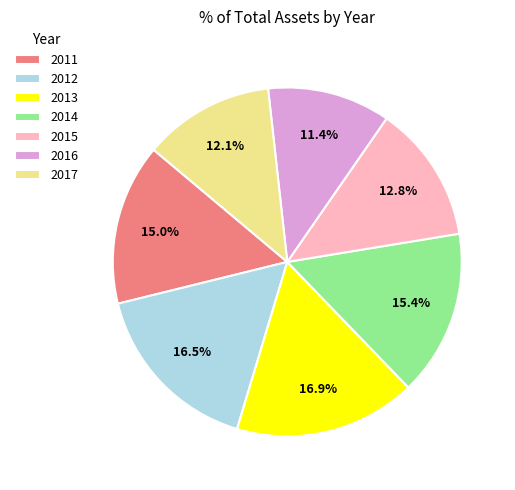

Which has a higher value, 2017 or 2011?

2011